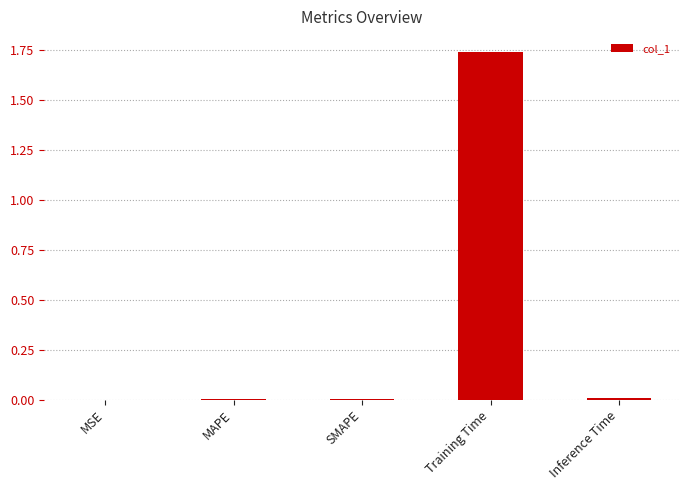

Which label corresponds to the largest value in the chart?

Training Time